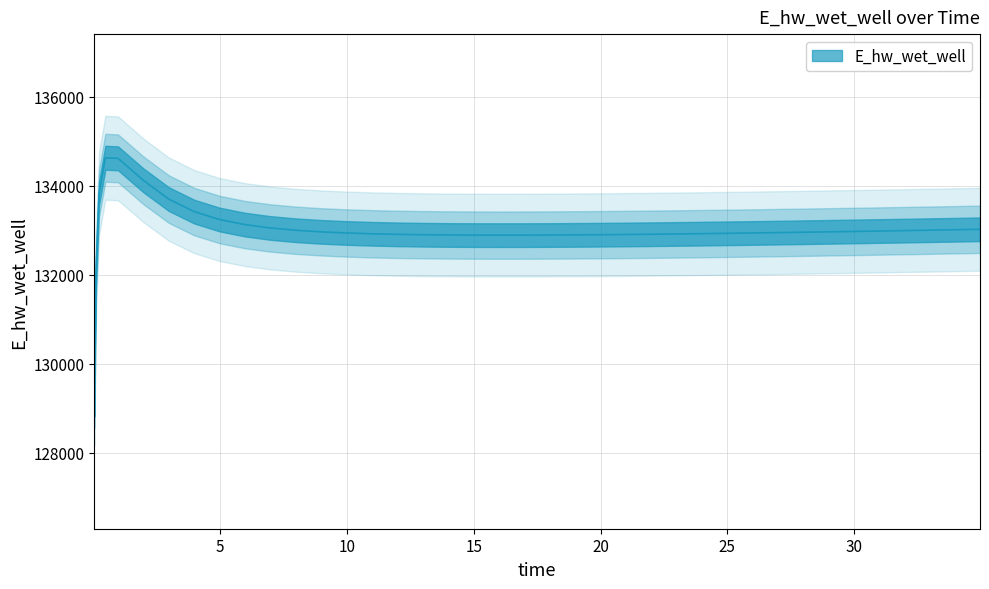

Which category has the lowest value across all series?

0.03125